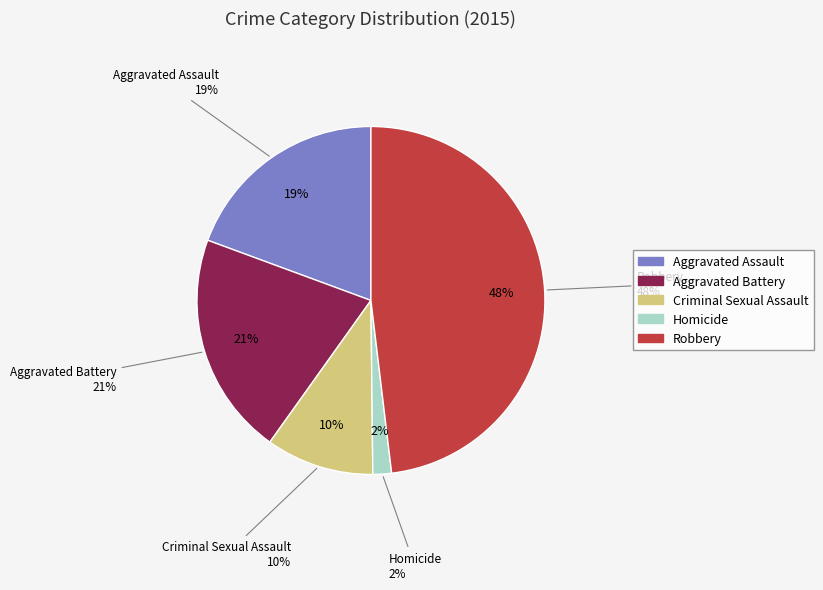

Count the number of slices in the pie.

5